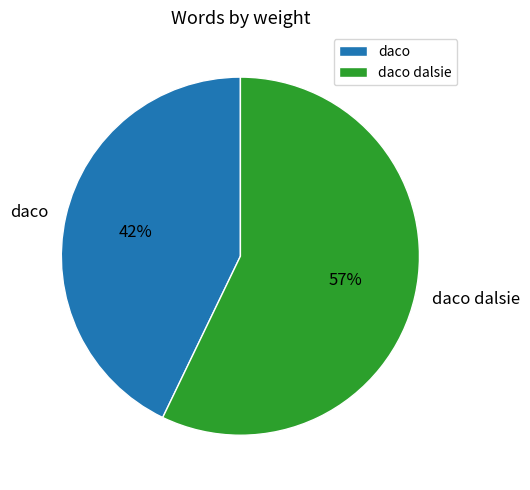

Combined, what portion of the pie is daco dalsie and daco?

100.0%